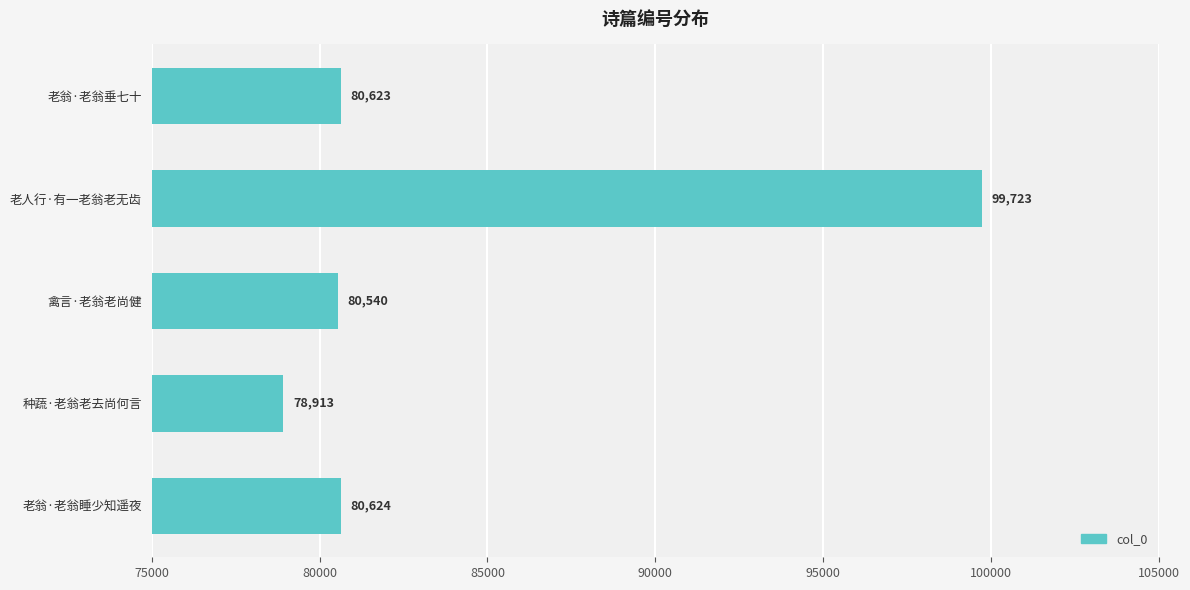

Rank the categories by value from highest to lowest.

老人行·有一老翁老无齿, 老翁·老翁睡少知遥夜, 老翁·老翁垂七十, 禽言·老翁老尚健, 种蔬·老翁老去尚何言